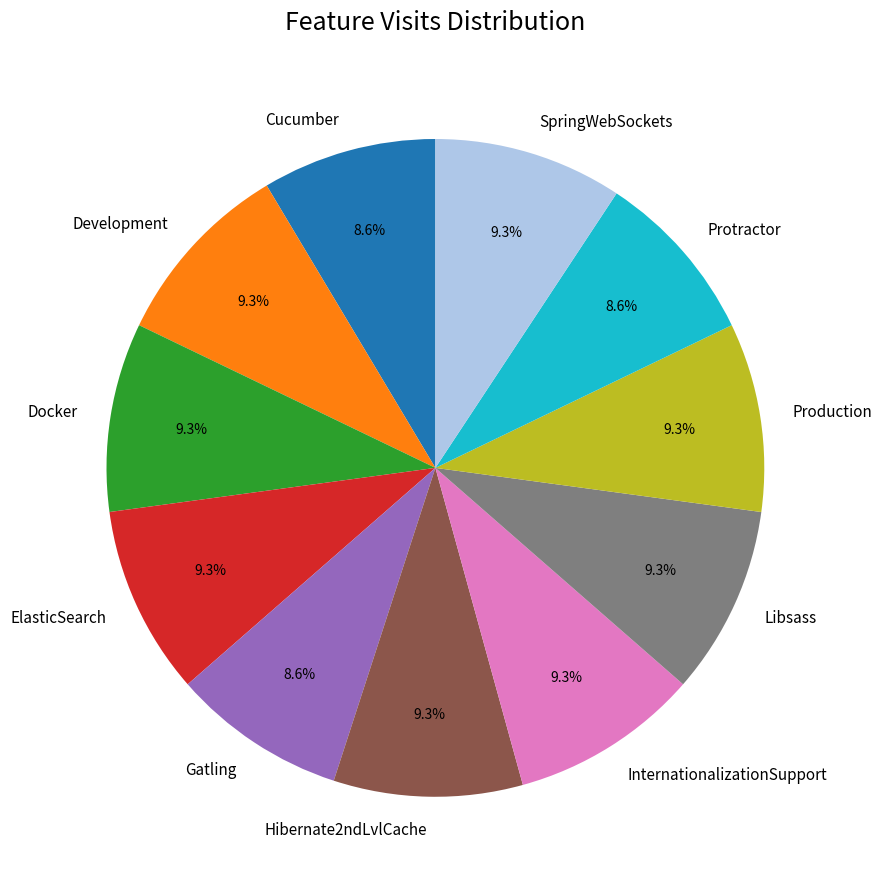

Which has a higher value, Hibernate2ndLvlCache or Gatling?

Hibernate2ndLvlCache